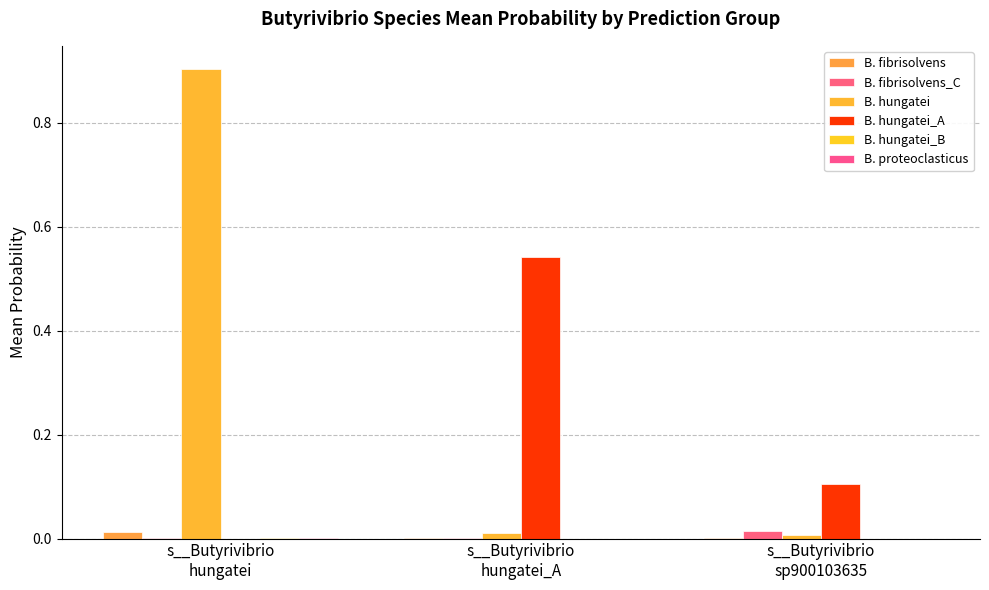

List the labels in order of B. fibrisolvens_C value, smallest first.

s__Butyrivibrio
hungatei, s__Butyrivibrio
hungatei_A, s__Butyrivibrio
sp900103635